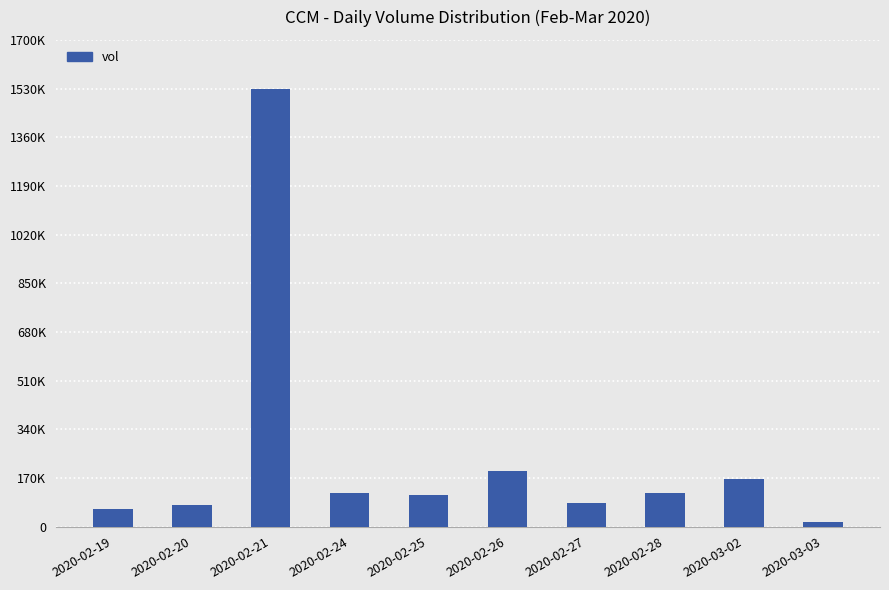

Which has a higher value, 2020-03-02 or 2020-02-25?

2020-03-02